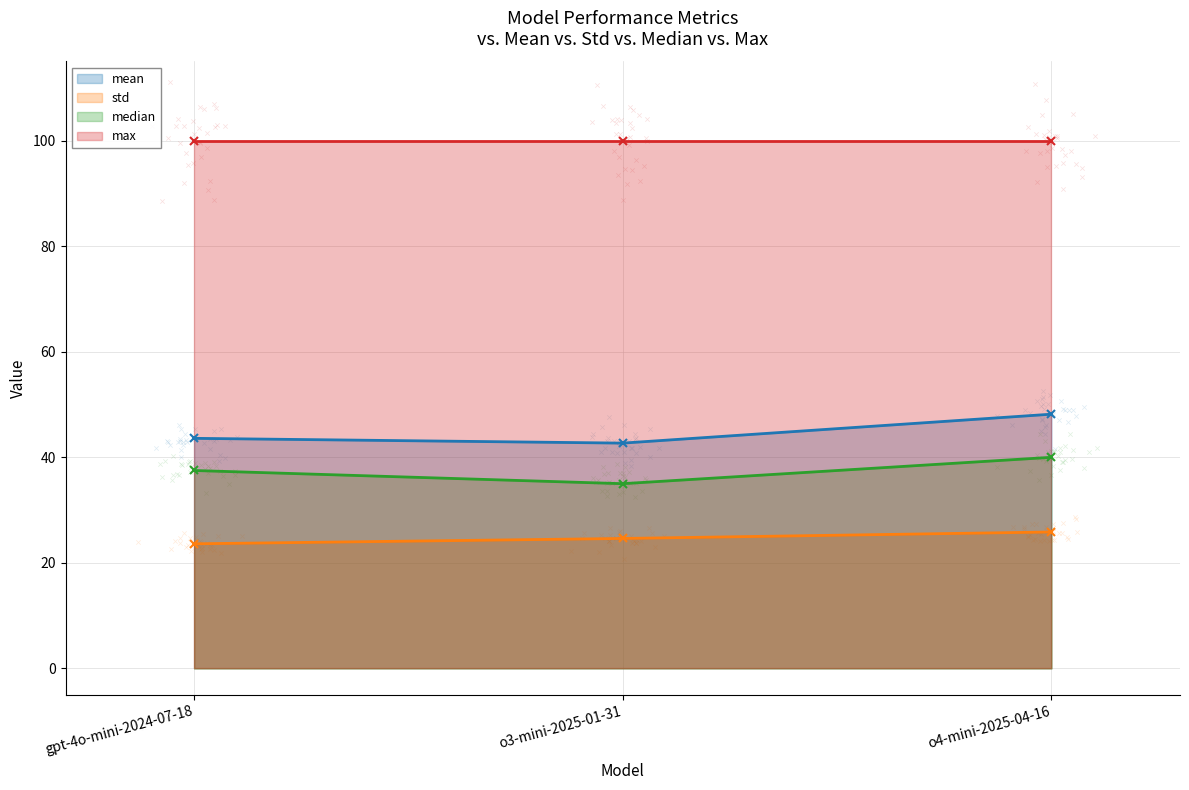

At which category is the sum across all series the highest?

o4-mini-2025-04-16